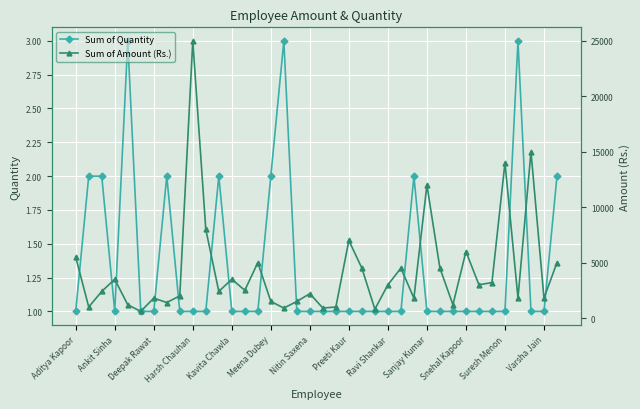

What is the highest value of the Sum of Quantity series?

3